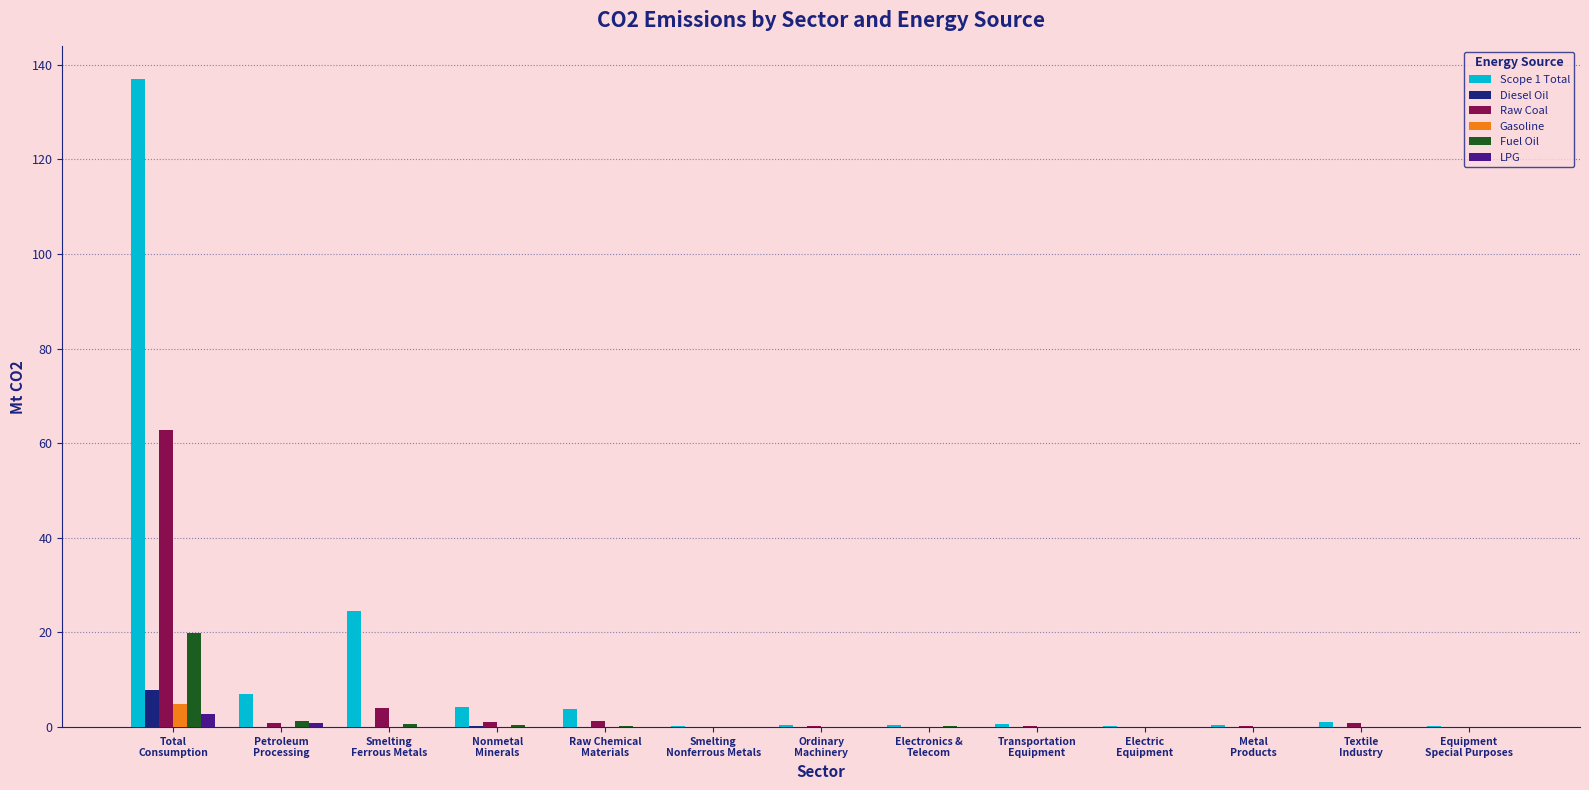

What is the sum of all Raw Coal values?

71.6